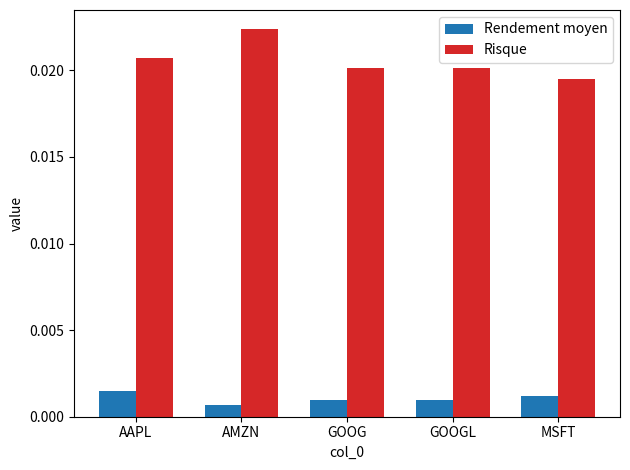

Which series has the largest range (max minus min)?

Risque